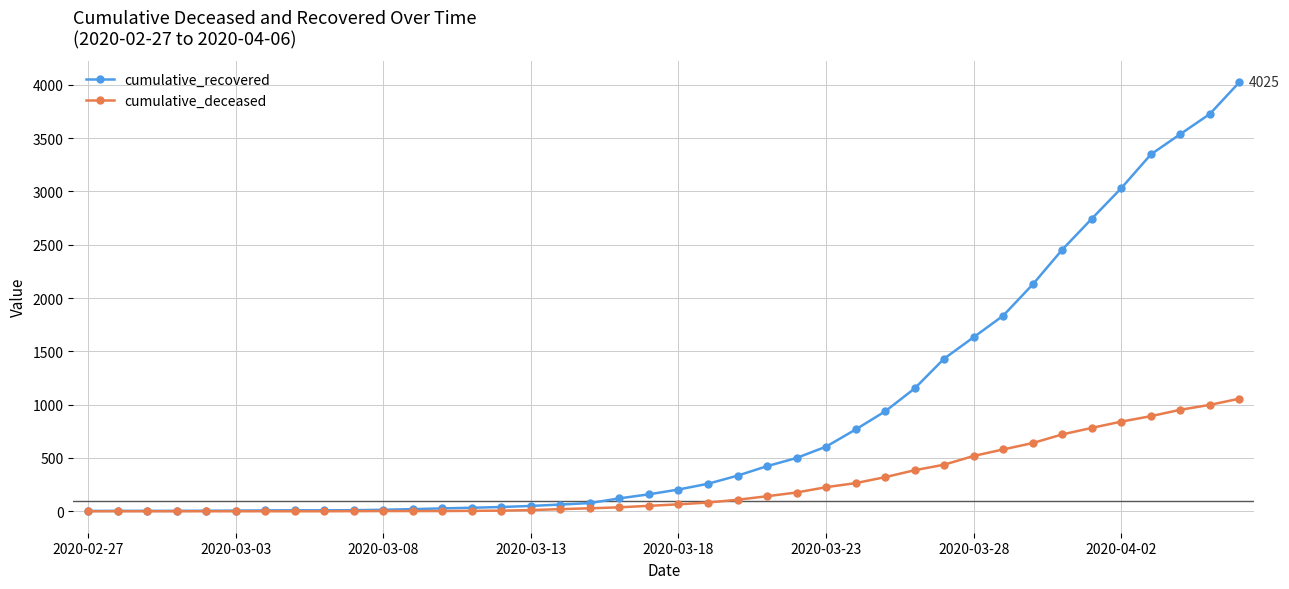

Which series has the largest range (max minus min)?

cumulative_recovered